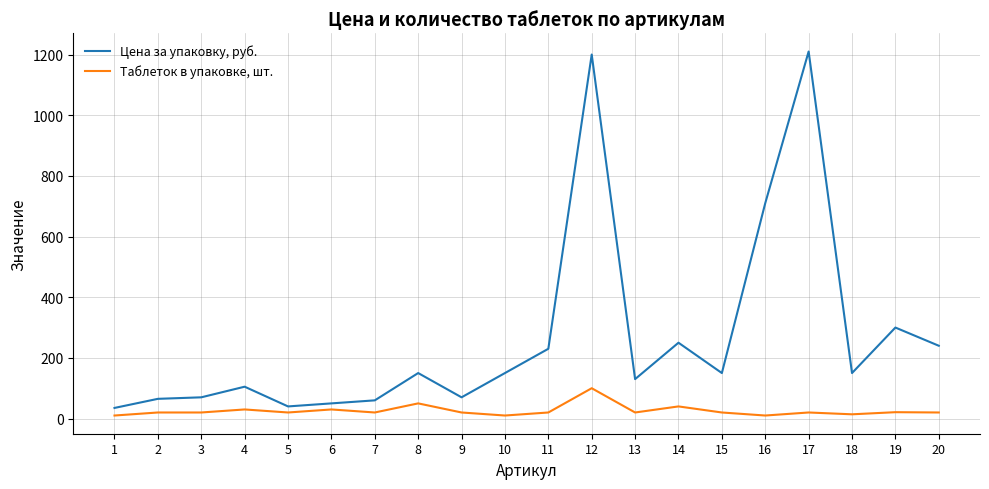

The value of Цена за упаковку, руб. at 8 is 150. True or false?

True